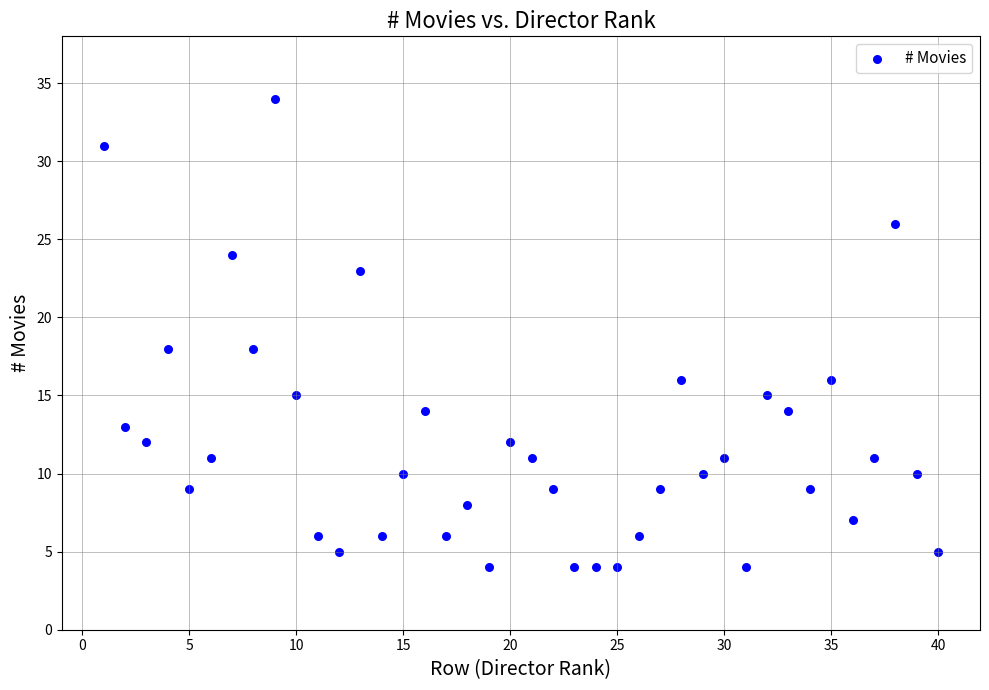

What is the range of Y values (max minus min)?

30